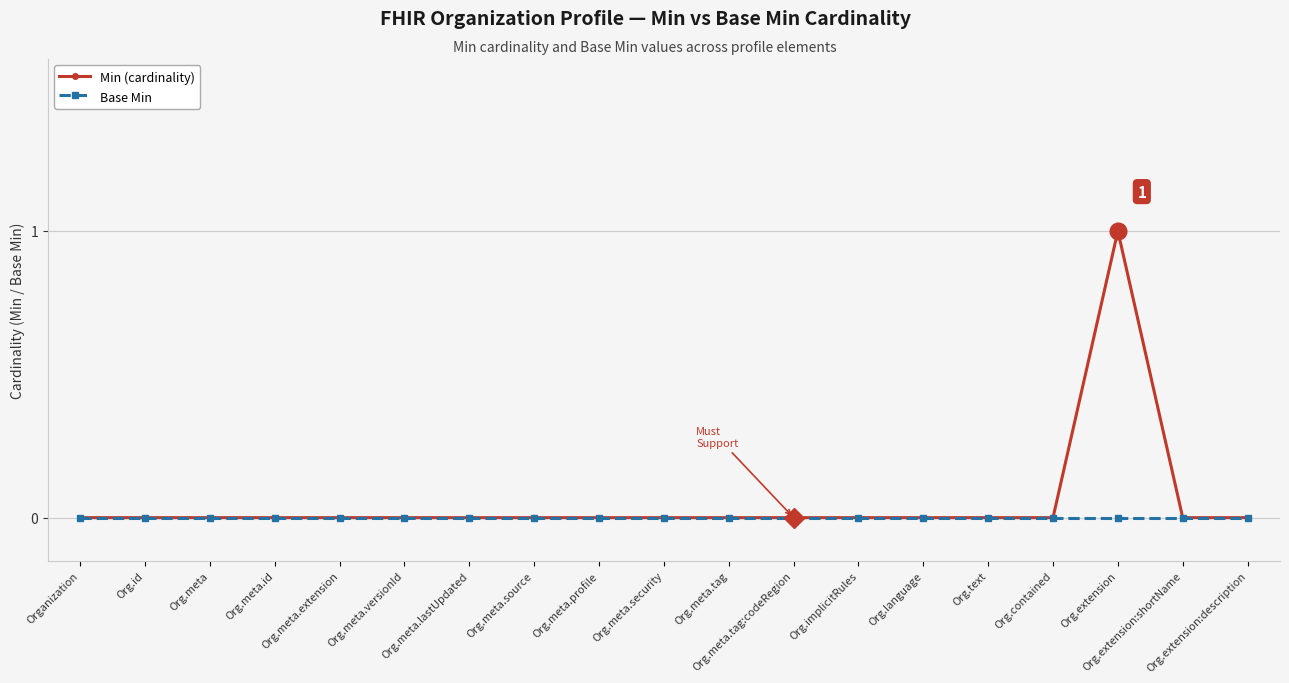

Reading left to right, what are all the values shown in this chart?

Min (cardinality): Organization=0	Org.id=0	Org.meta=0	Org.meta.id=0	Org.meta.extension=0	Org.meta.versionId=0	Org.meta.lastUpdated=0	Org.meta.source=0	Org.meta.profile=0	Org.meta.security=0	Org.meta.tag=0	Org.meta.tag:codeRegion=0	Org.implicitRules=0	Org.language=0	Org.text=0	Org.contained=0	Org.extension=1	Org.extension:shortName=0	Org.extension:description=0
Base Min: Organization=0	Org.id=0	Org.meta=0	Org.meta.id=0	Org.meta.extension=0	Org.meta.versionId=0	Org.meta.lastUpdated=0	Org.meta.source=0	Org.meta.profile=0	Org.meta.security=0	Org.meta.tag=0	Org.meta.tag:codeRegion=0	Org.implicitRules=0	Org.language=0	Org.text=0	Org.contained=0	Org.extension=0	Org.extension:shortName=0	Org.extension:description=0